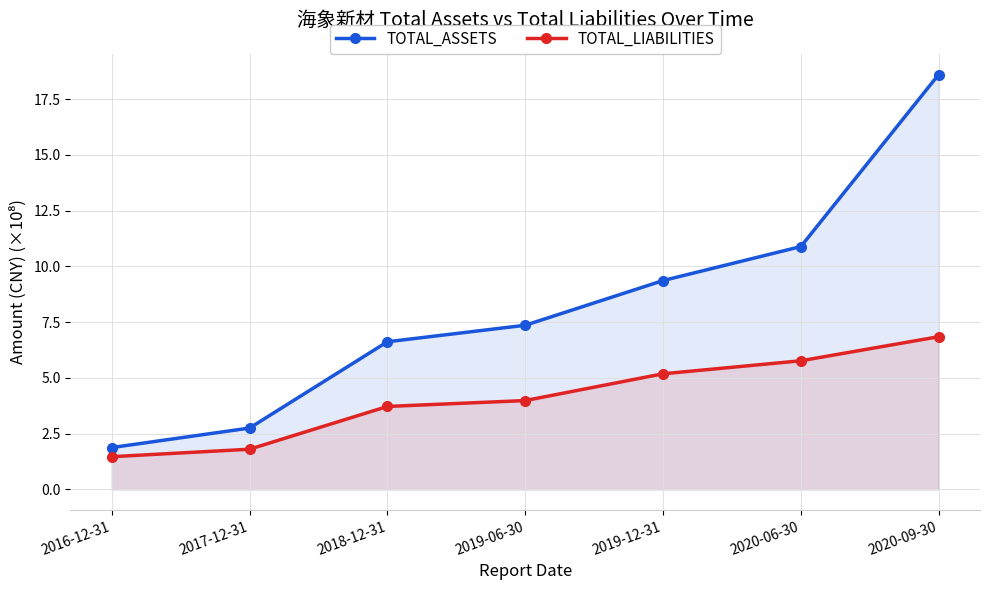

Where is TOTAL_LIABILITIES nearest to the value 4?

2019-06-30